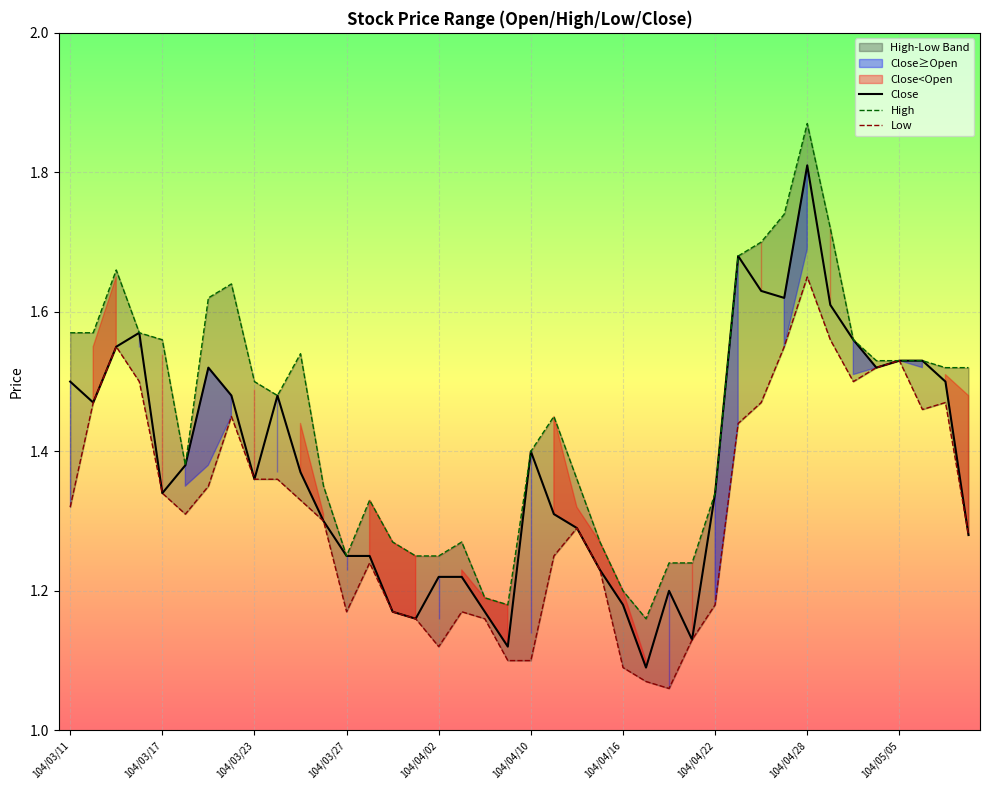

Which category has the highest value in the Close series?

104/04/28